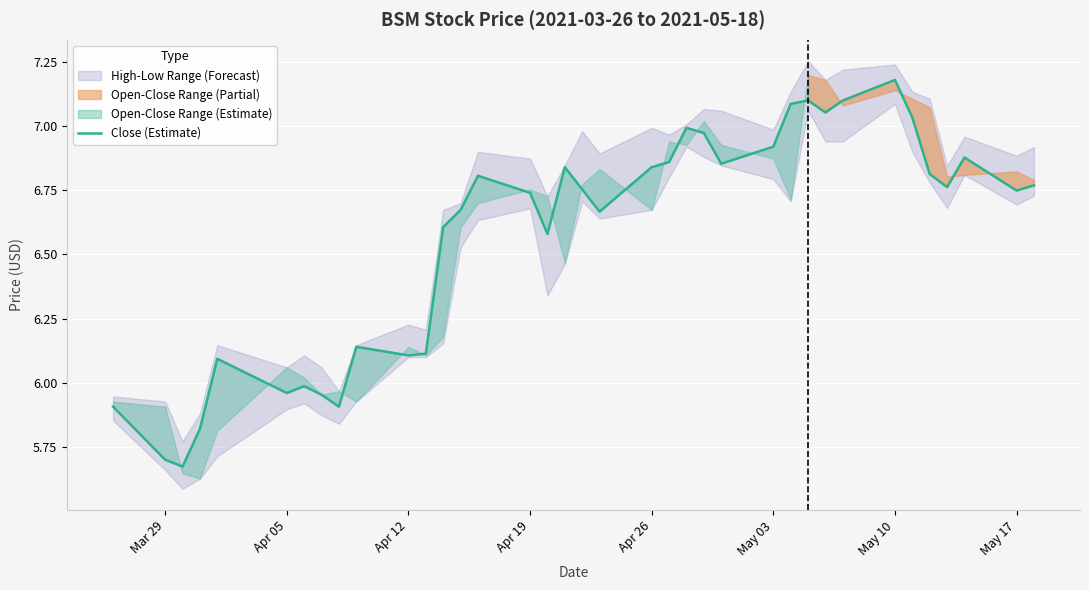

True or false: Close (Estimate) has a value of 7.8 at Apr 05.

False